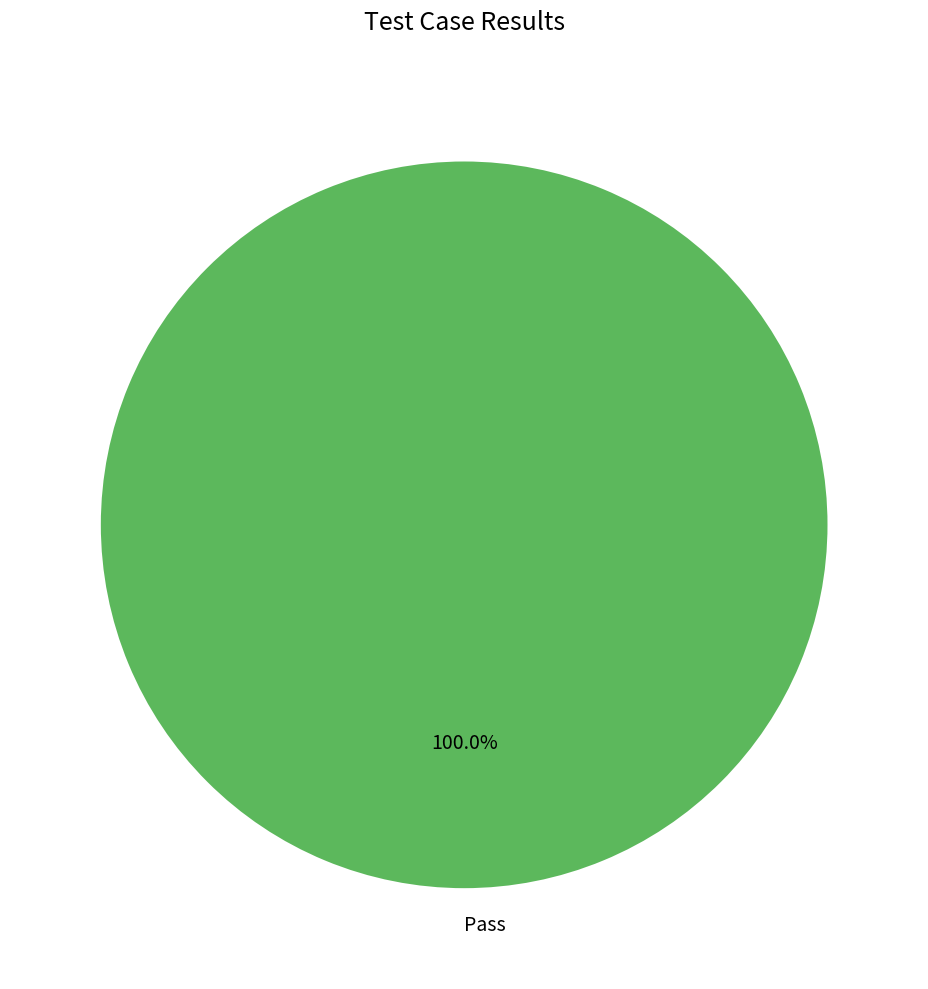

Rank the categories by value from lowest to highest.

Pass